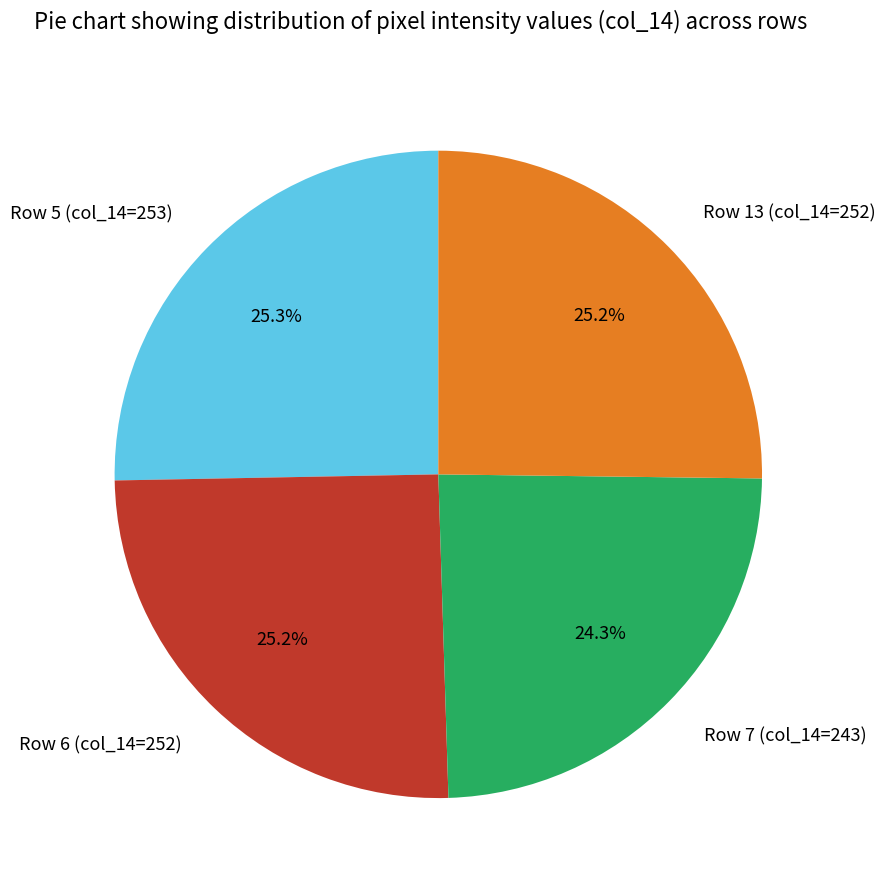

How many segments does this pie chart have?

4